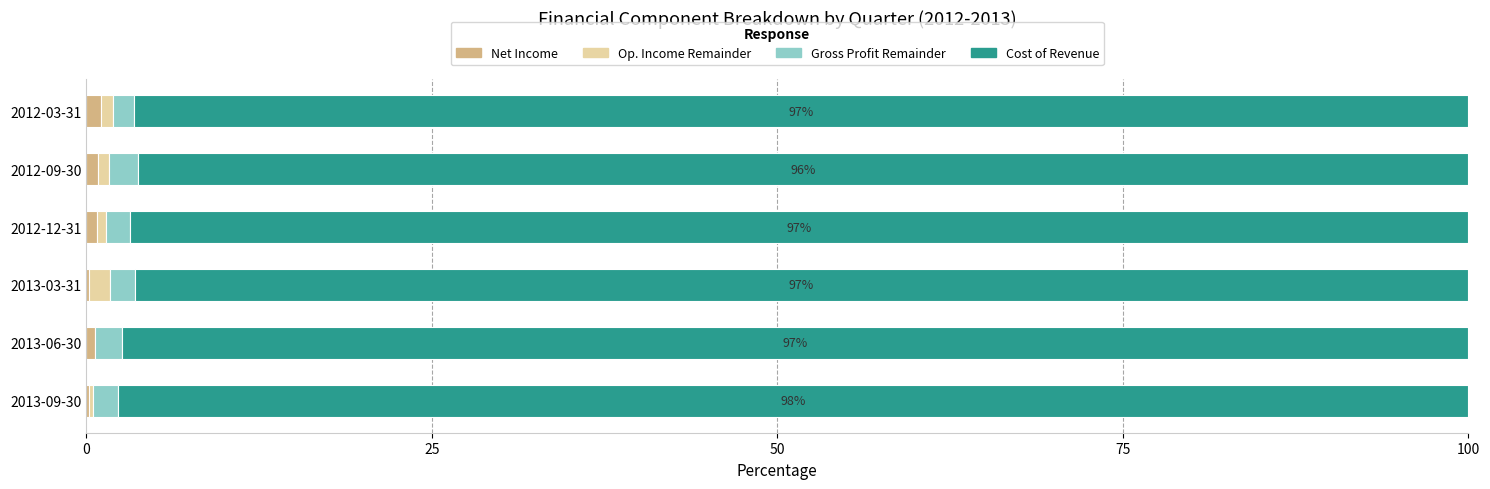

Reading right to left, transcribe all the data shown in this chart.

Net Income: 1.1	0.9	0.8	0.2	0.8	0.2
Op. Income Remainder: 0.8	0.8	0.6	1.5	-0.2	0.3
Gross Profit Remainder: 1.5	2.1	1.7	1.8	2.0	1.9
Cost of Revenue: 96.6	96.3	96.9	96.5	97.4	97.7